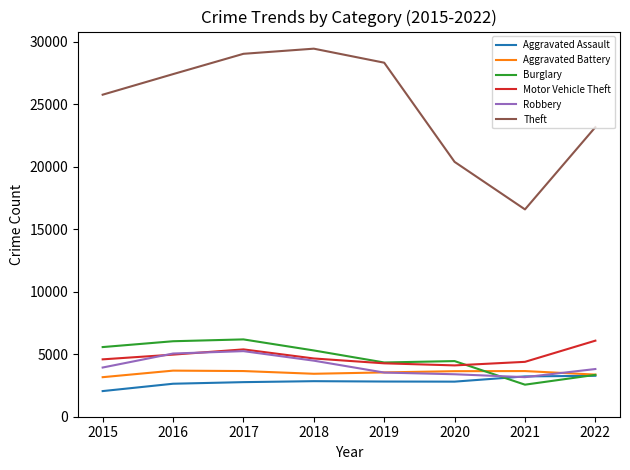

What is the approximate value of Motor Vehicle Theft at 2020?

4106